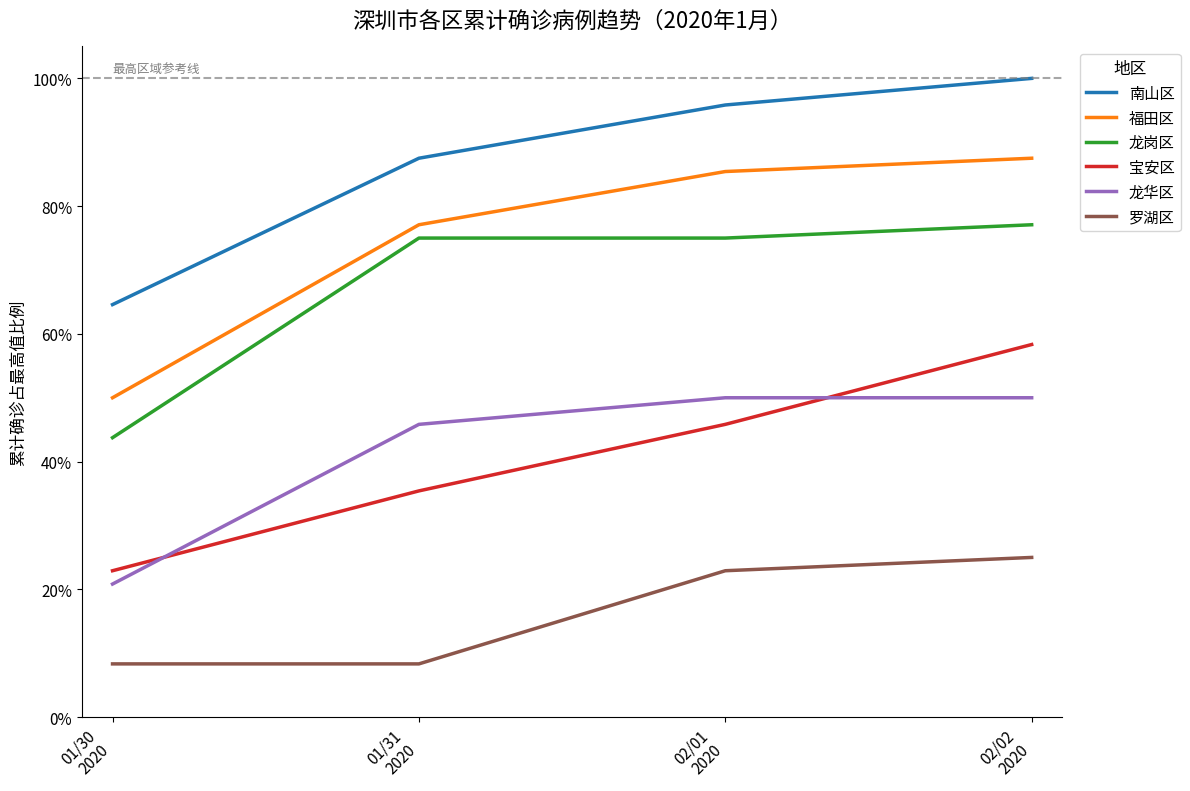

The value of 宝安区 at 02/01
2020 is 0.5. True or false?

True